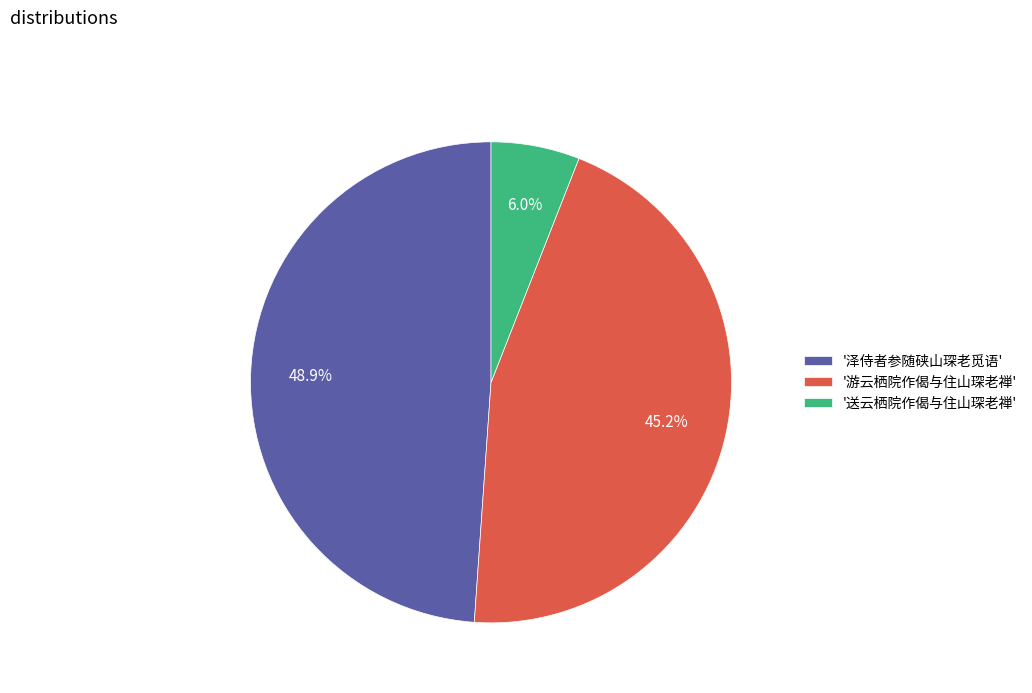

Is there any slice that represents more than half of the pie?

No